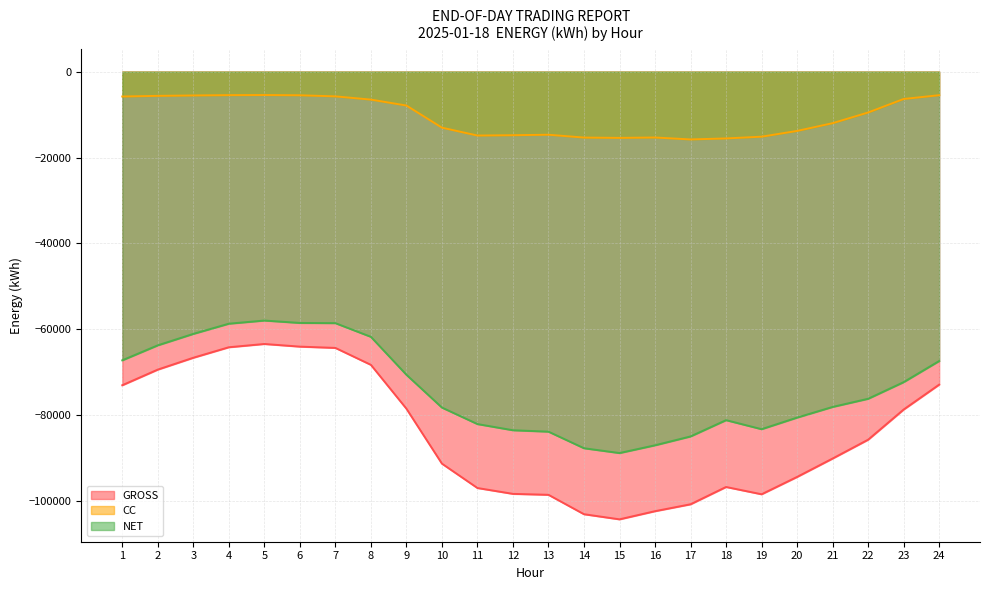

Which has a higher value, 21 or 23?

23